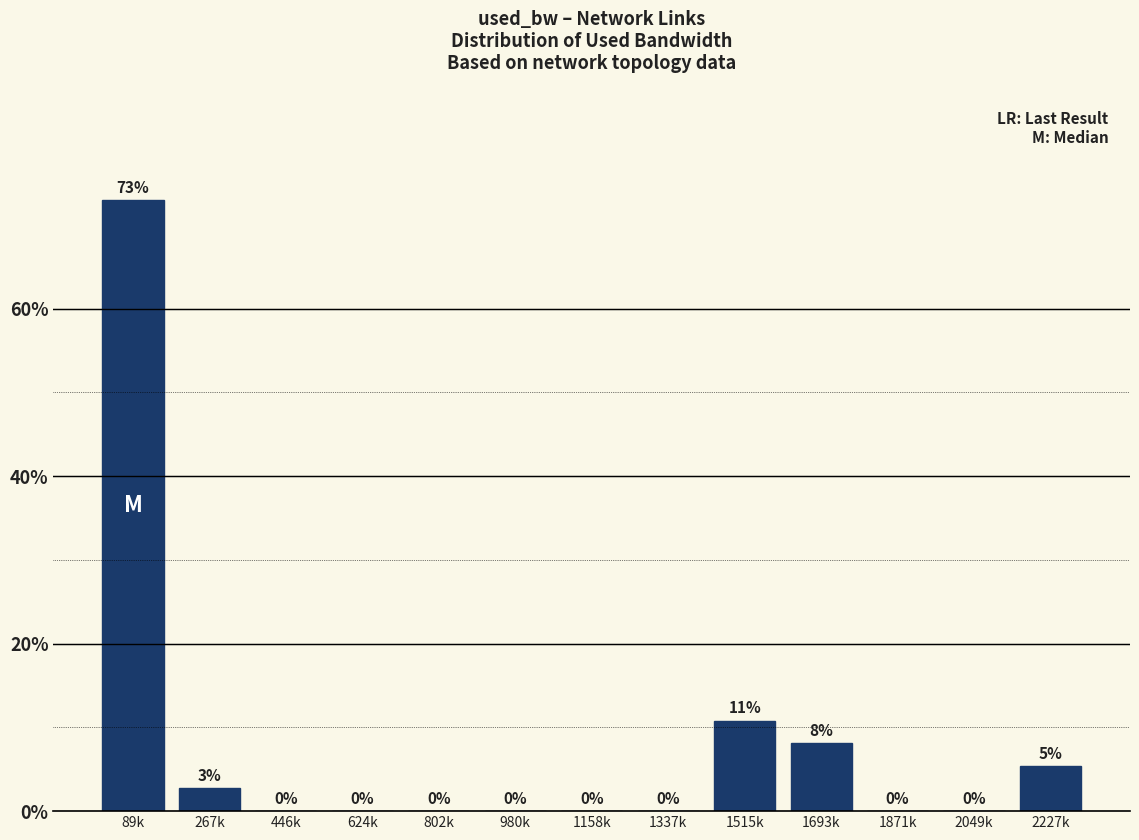

Which label corresponds to the largest value in the chart?

89k